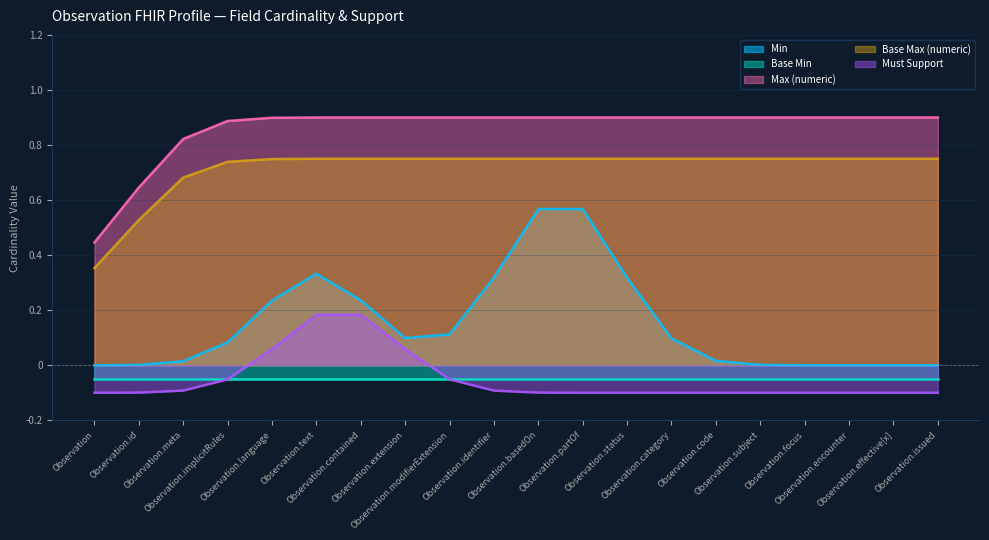

True or false: Min and Must Support cross at least once.

False